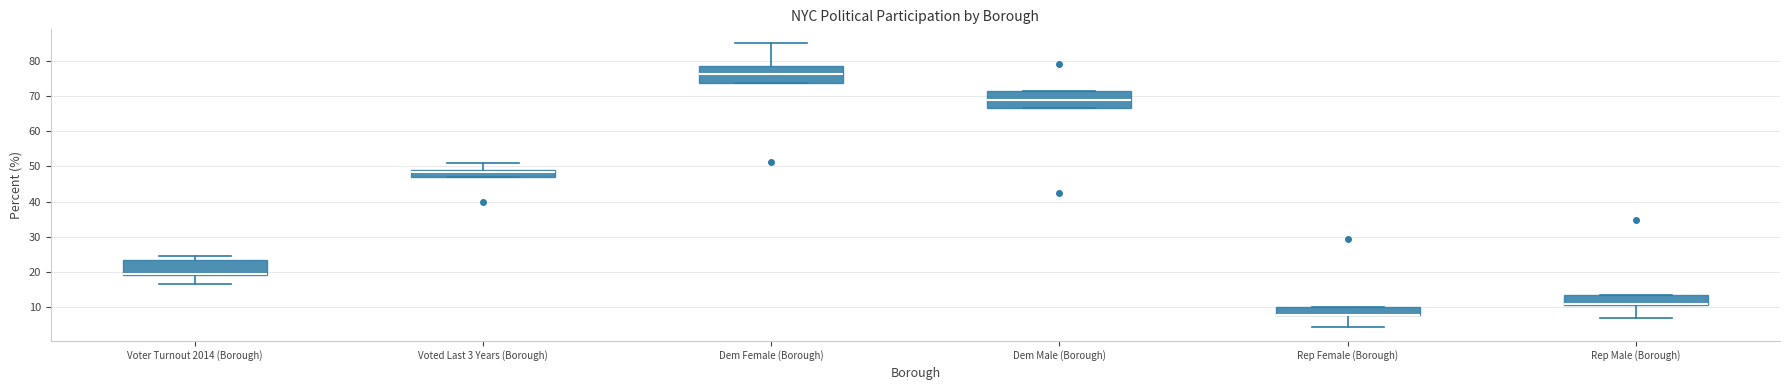

Reading left to right, transcribe this box plot: for each box, give where its median line is, the range the box spans, and where its two whiskers end, as read against the y-axis. The values are not printed on the chart, so give them approximately, as read against the axis.

Voter Turnout 2014 (Borough): median 20, box 19 to 23, whiskers 17 to 25
Voted Last 3 Years (Borough): median 48, box 47 to 49, whiskers 47 to 51
Dem Female (Borough): median 76, box 74 to 78, whiskers 74 to 85
Dem Male (Borough): median 69, box 67 to 71, whiskers 67 to 71
Rep Female (Borough): median 8 (drawn on the box's lower edge), box 8 to 10, whiskers 4 to 10
Rep Male (Borough): median 11 (drawn on the box's lower edge), box 11 to 14, whiskers 7 to 14